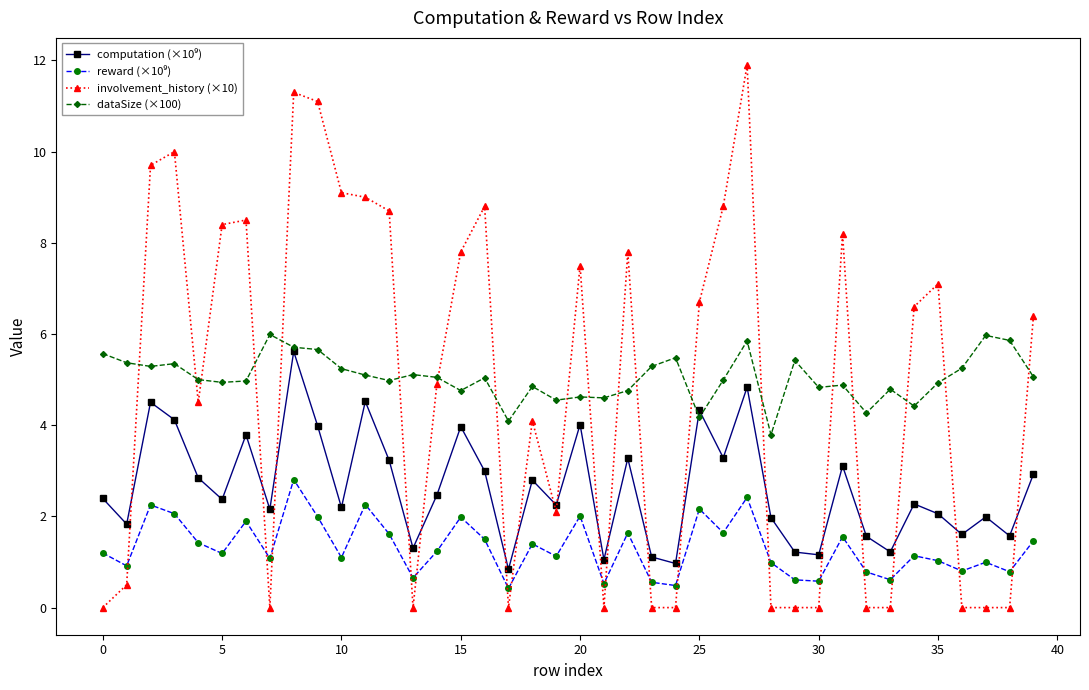

What is the greatest value displayed?

11.9